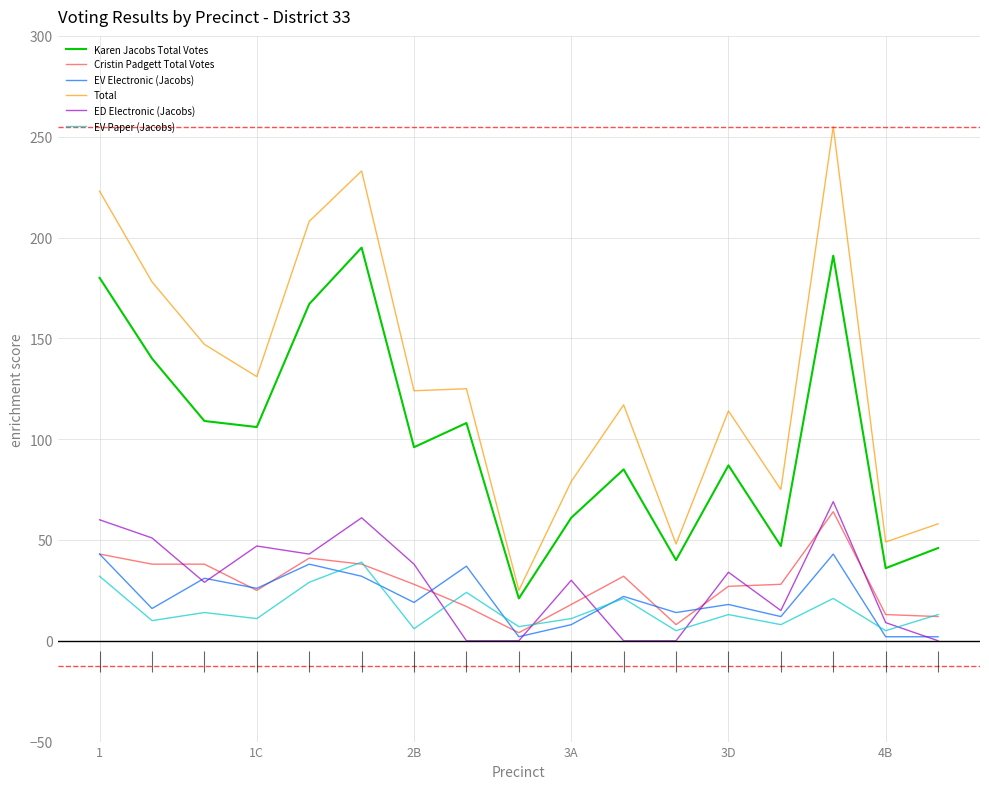

At which label does ED Electronic (Jacobs) reach its peak?

14